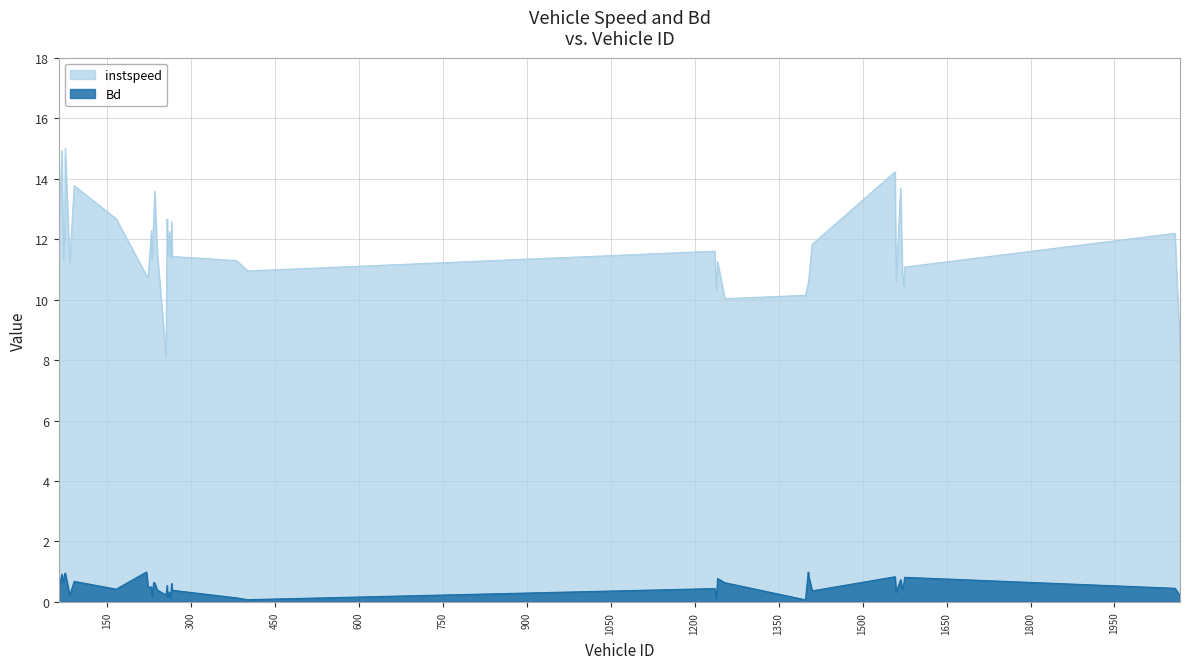

True or false: Bd has a value of 0.3 at 167.

False